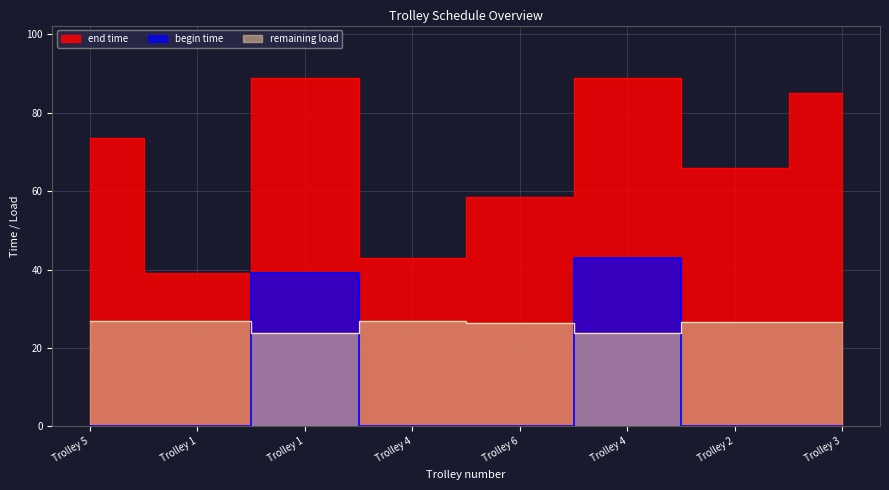

What is the lowest value of the remaining load series?

23.9